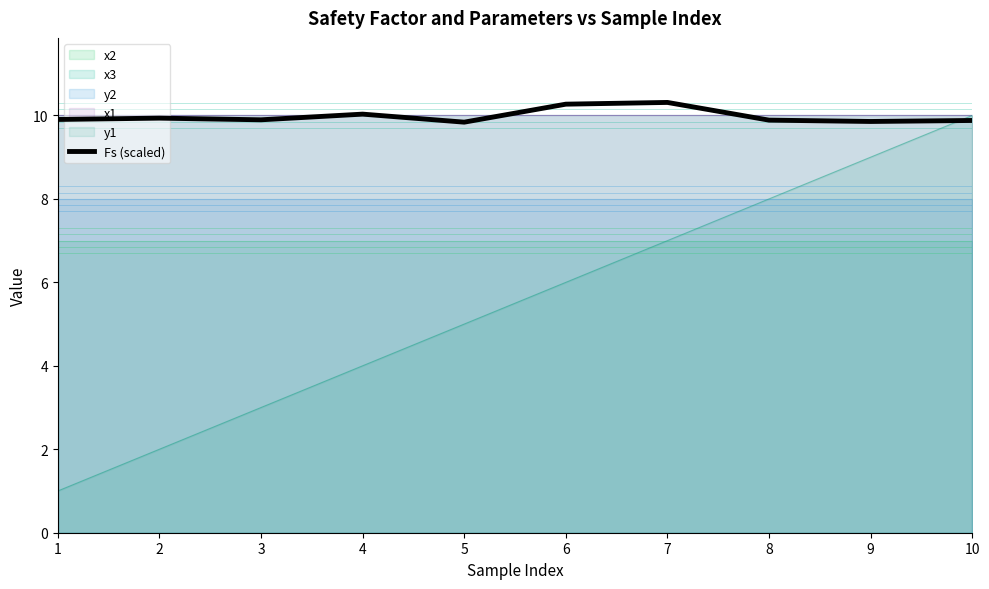

What is the sum of the values at 2 and 5?

19.8